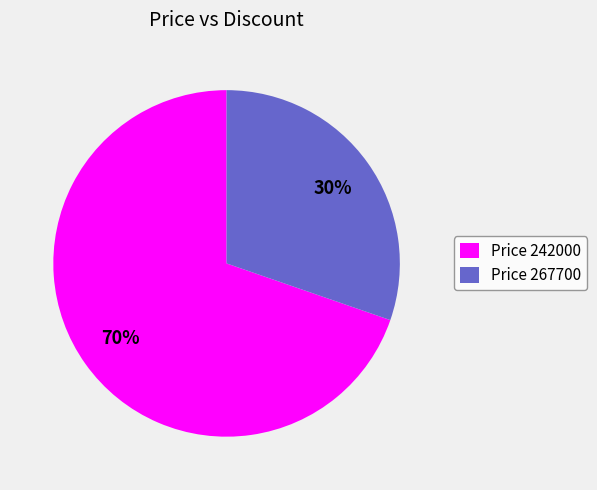

Is it true that Price 242000 is 83% of the pie?

False